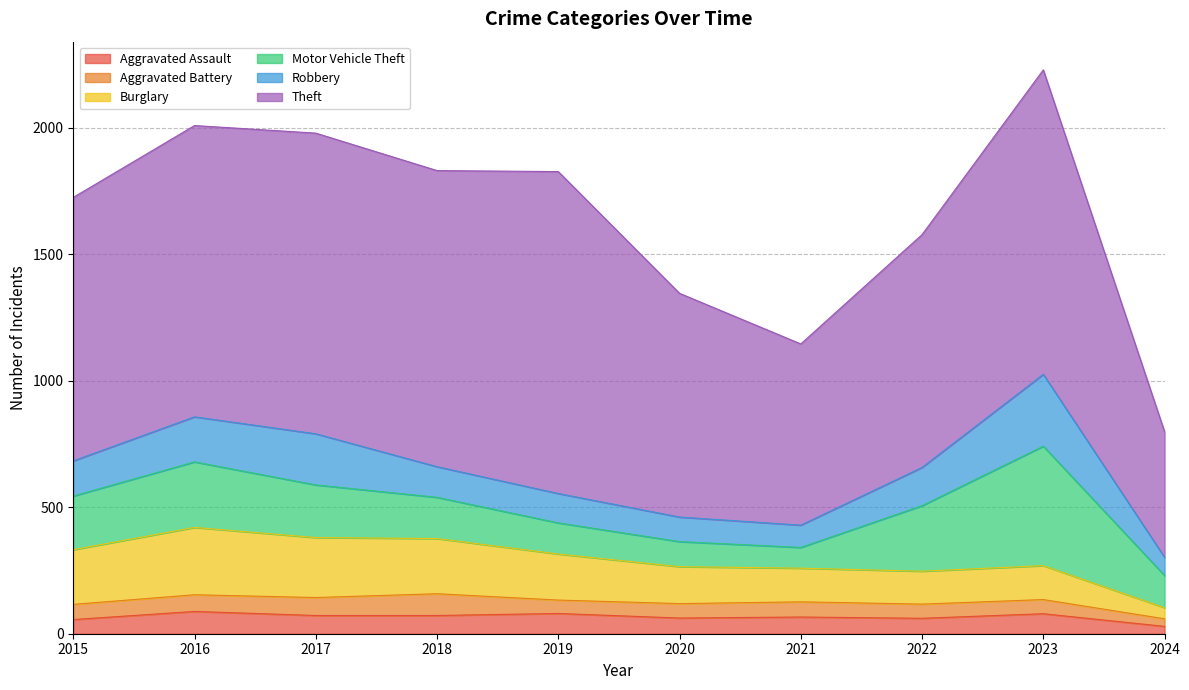

Which label corresponds to the smallest value in the chart?

2024